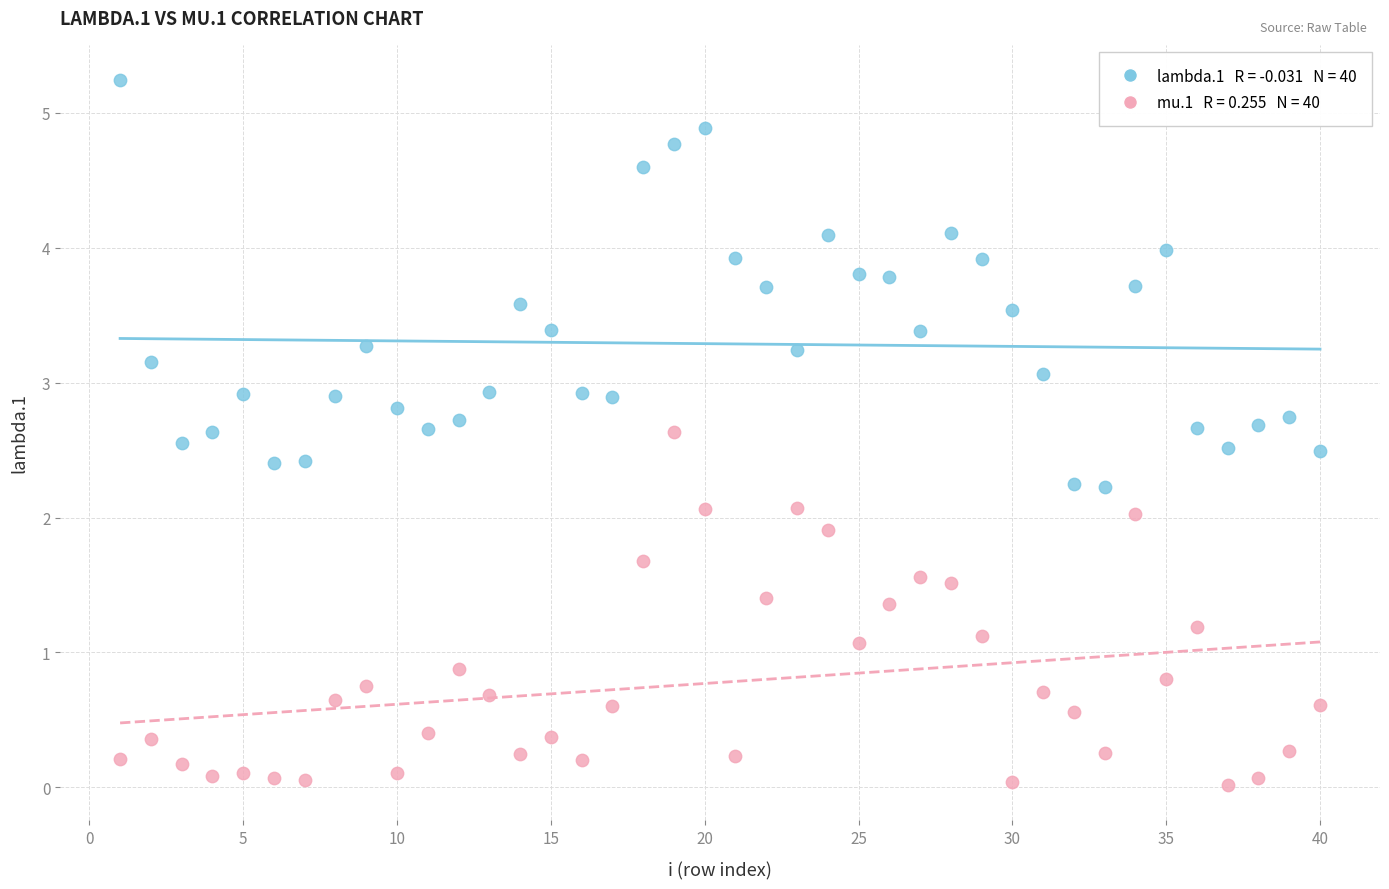

Across all data points, what is the range of Y values (max minus min)?

5.2